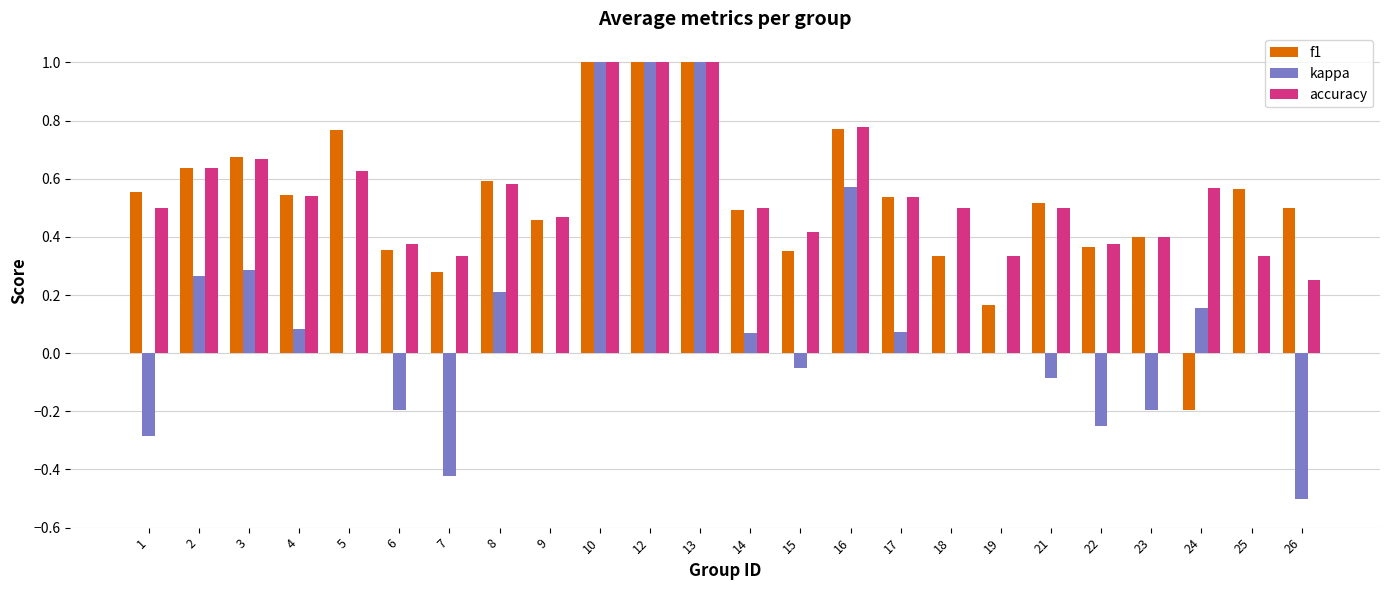

Is the value of f1 at 6 greater than the value of accuracy at 21?

No